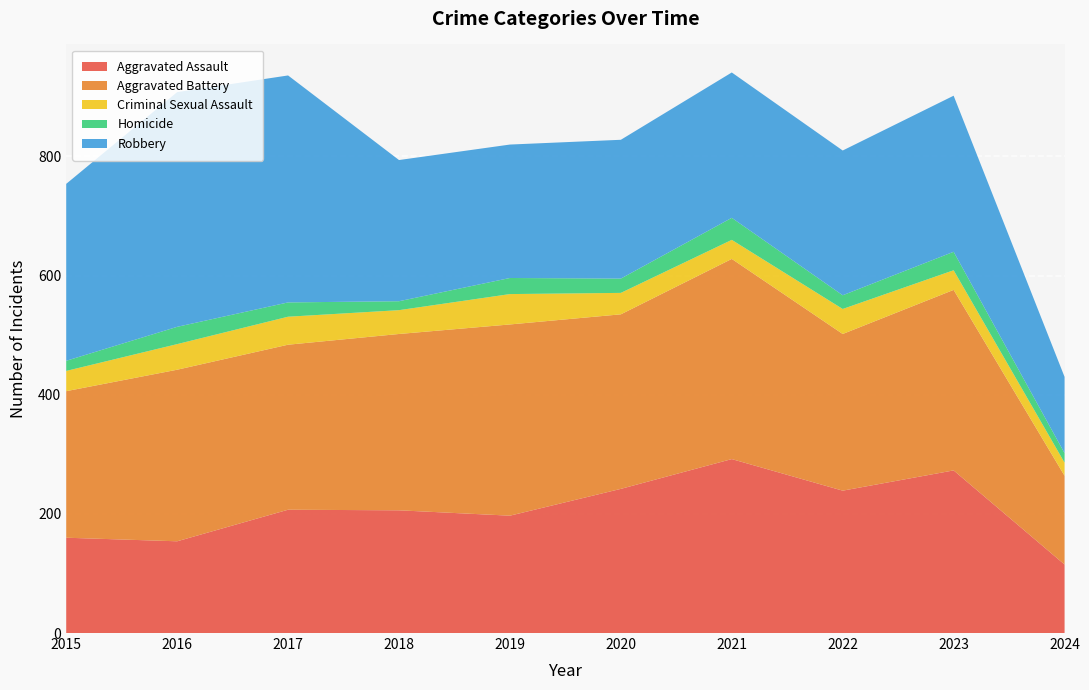

Reading left to right, what are all the values shown in this chart?

Aggravated Assault: 160	154	207	206	197	242	292	239	273	115
Aggravated Battery: 246	288	277	296	321	293	336	263	303	149
Criminal Sexual Assault: 34	43	47	40	51	36	32	42	33	22
Homicide: 17	29	24	15	27	24	37	23	31	16
Robbery: 297	394	381	237	224	233	244	243	262	128